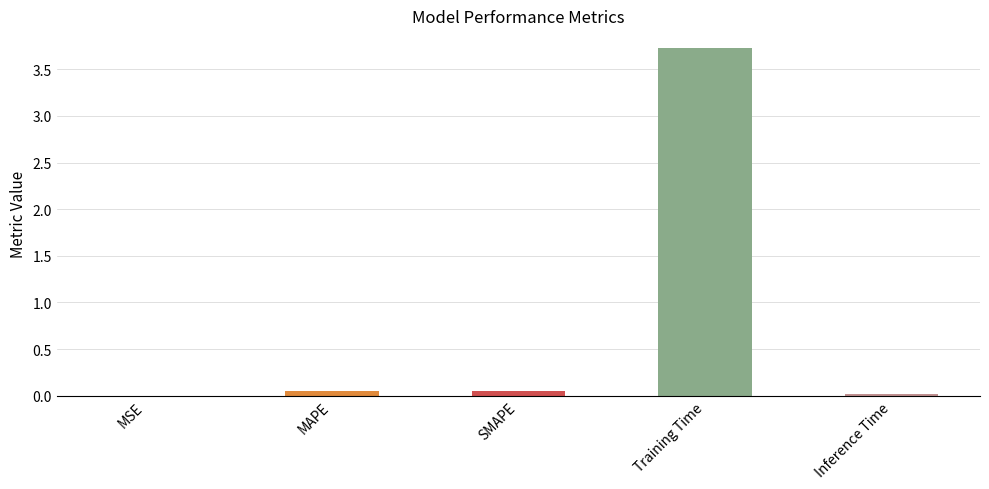

What is the sum of all values?

3.9